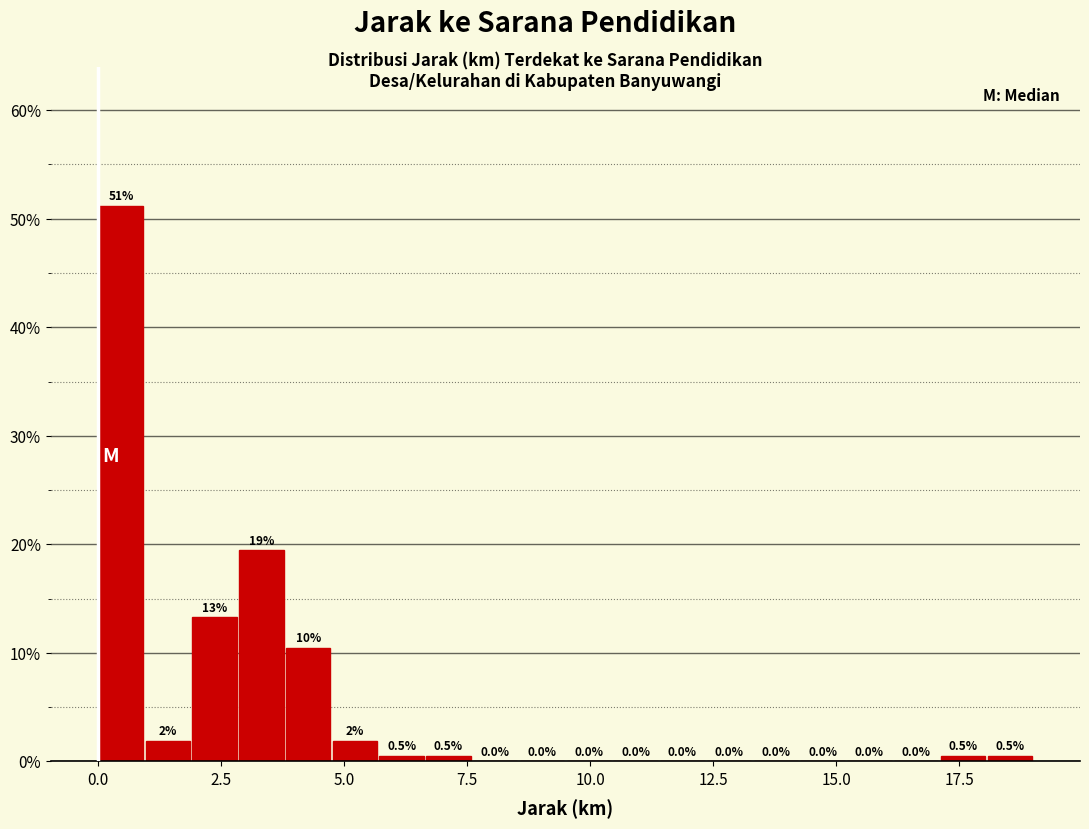

Around what value on the x-axis is the tallest bar? Give the approximate position of its centre, as read against the axis.

0.5